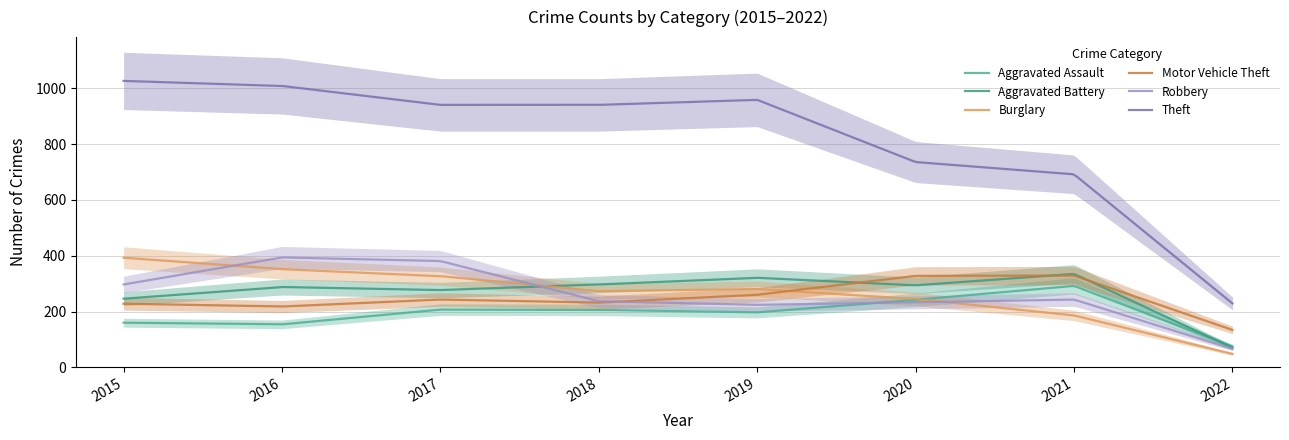

How many interior local peaks does the Aggravated Assault series have?

2